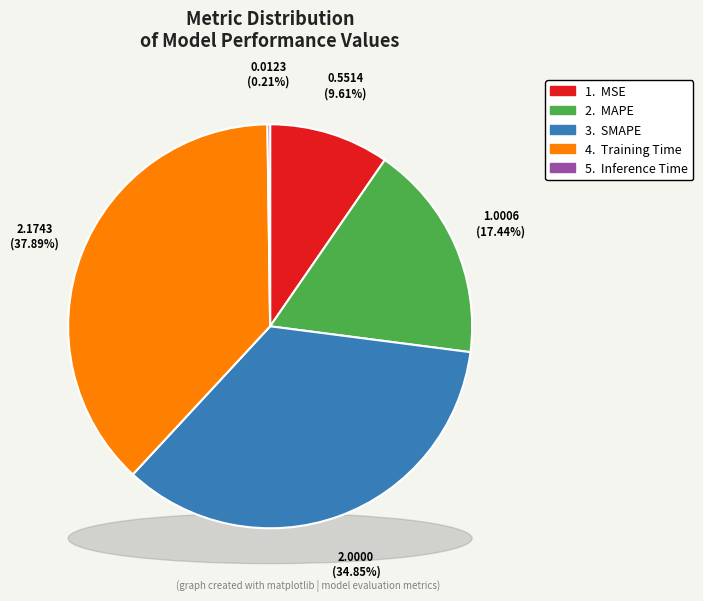

Rank the categories by value from lowest to highest.

Inference Time, MSE, MAPE, SMAPE, Training Time